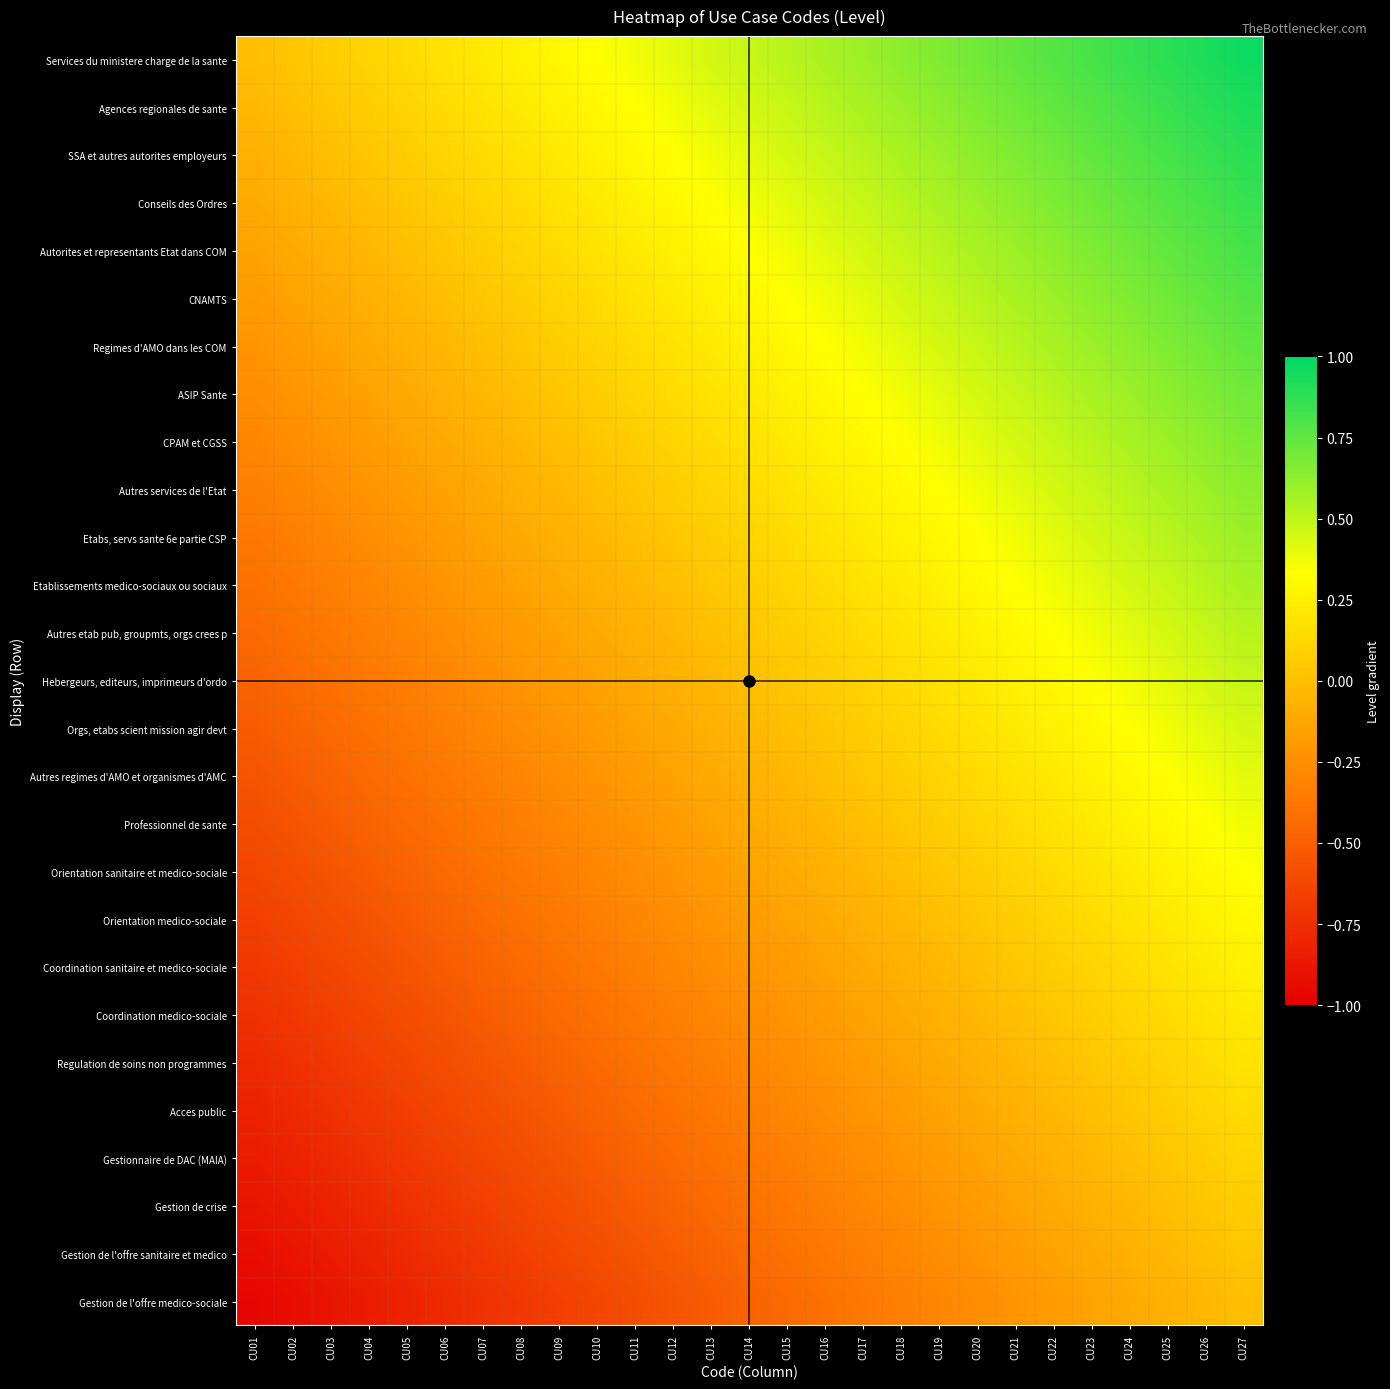

Which series has the largest total across all categories?

Services du ministere charge de la sante